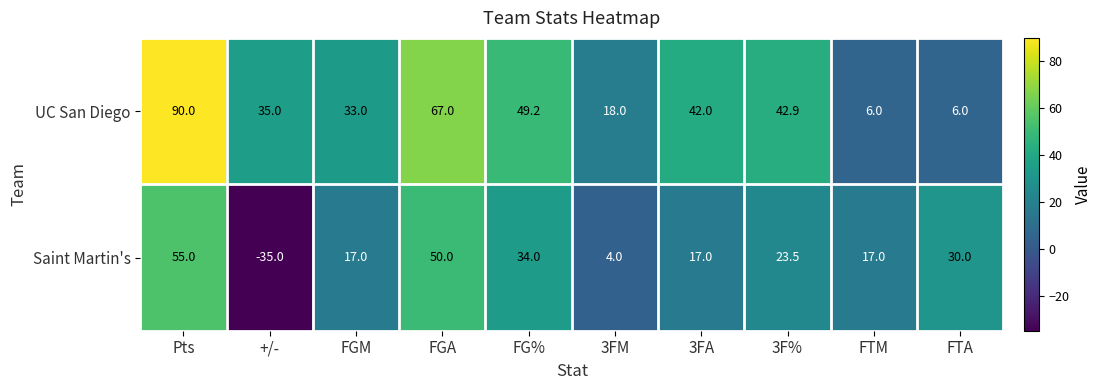

Is it true that UC San Diego equals 1.9 at FTA?

False